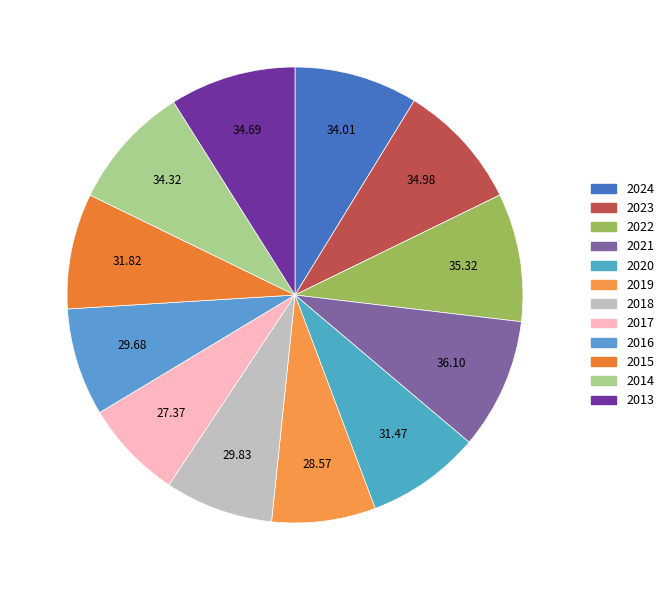

Which slice is the largest?

2021